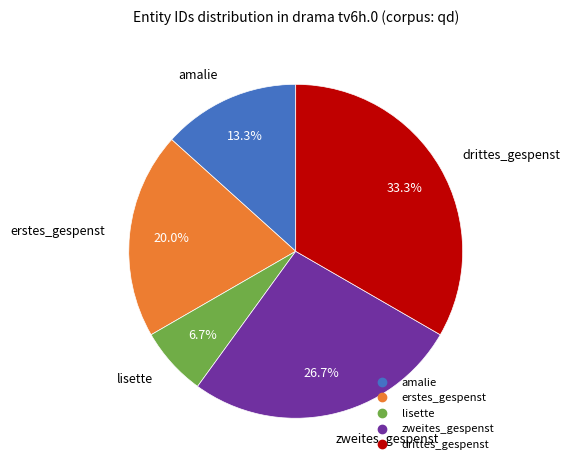

Is there a majority slice in this chart?

No